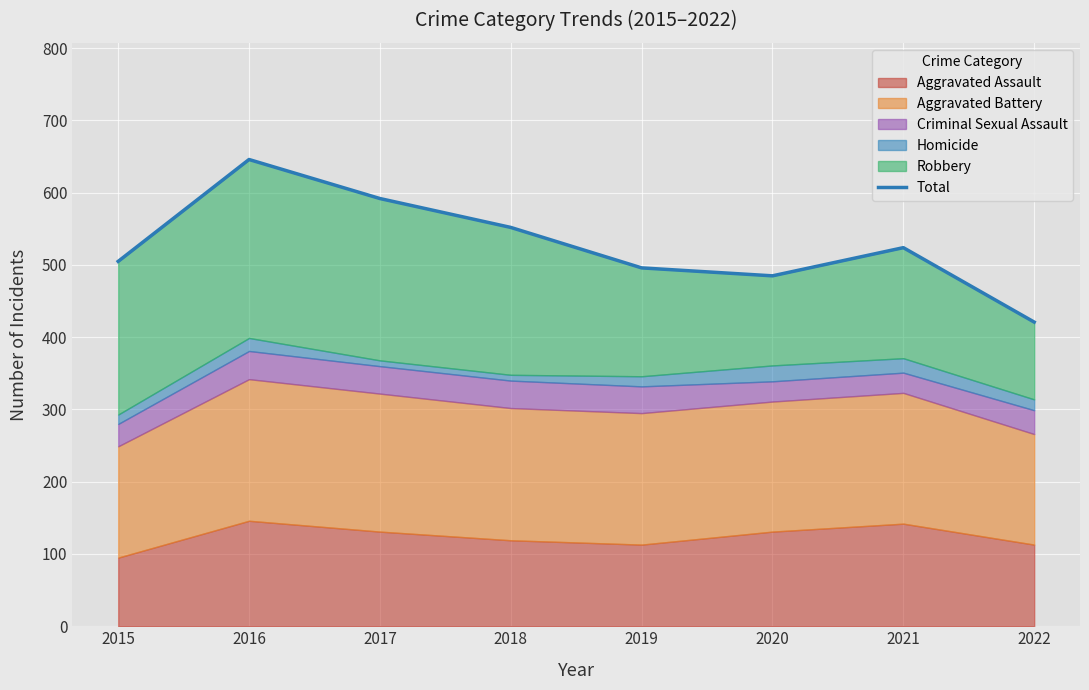

Count the number of categories in the chart.

8